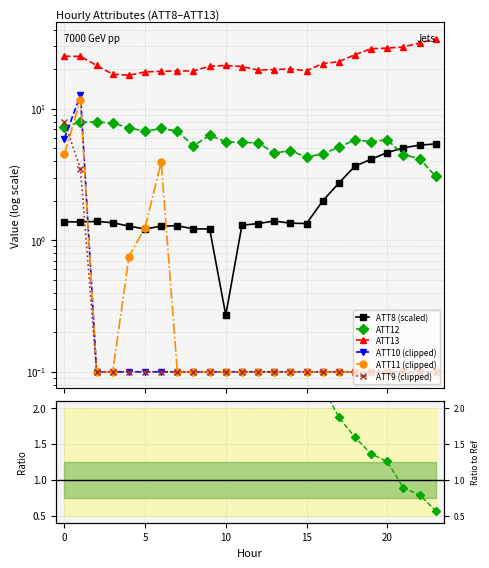

True or false: ATT12 has a value of 1.3 at 22.

False